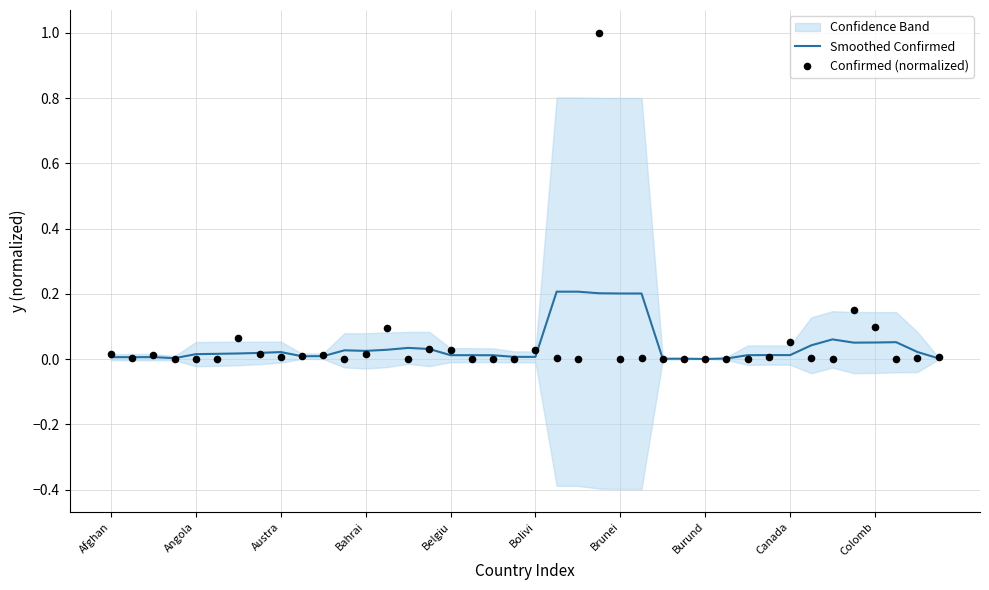

The value of Smoothed Confirmed at Brunei is 0.3. True or false?

False